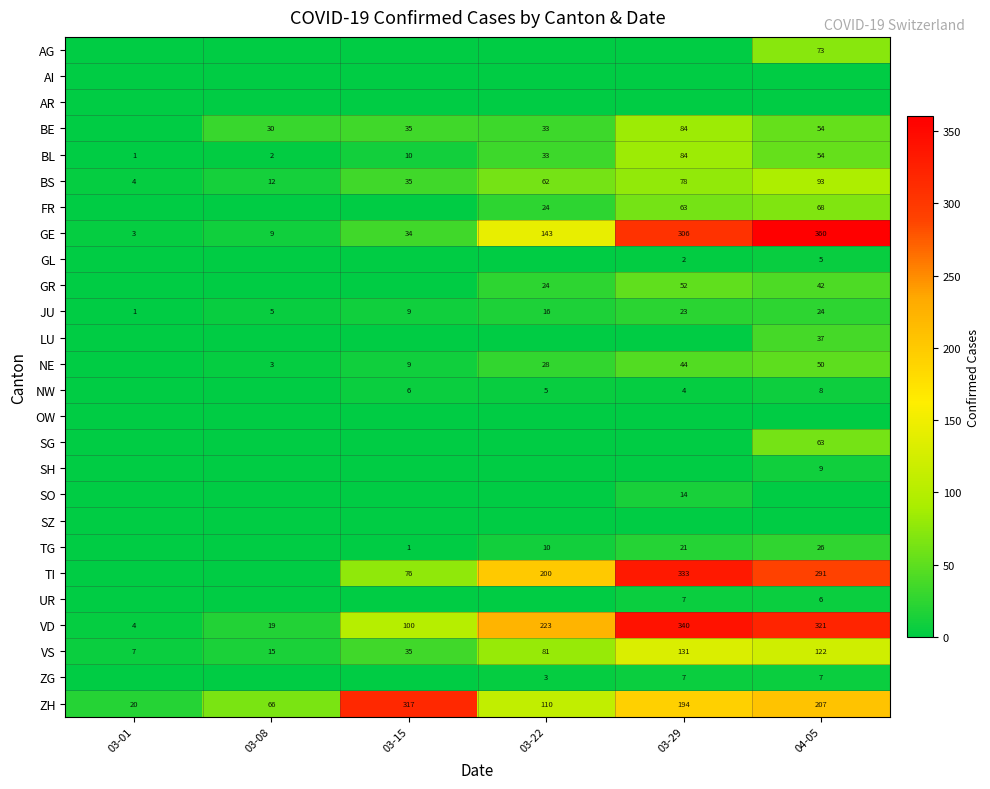

What is the sum of the VS values at 03-01 and 03-22?

88